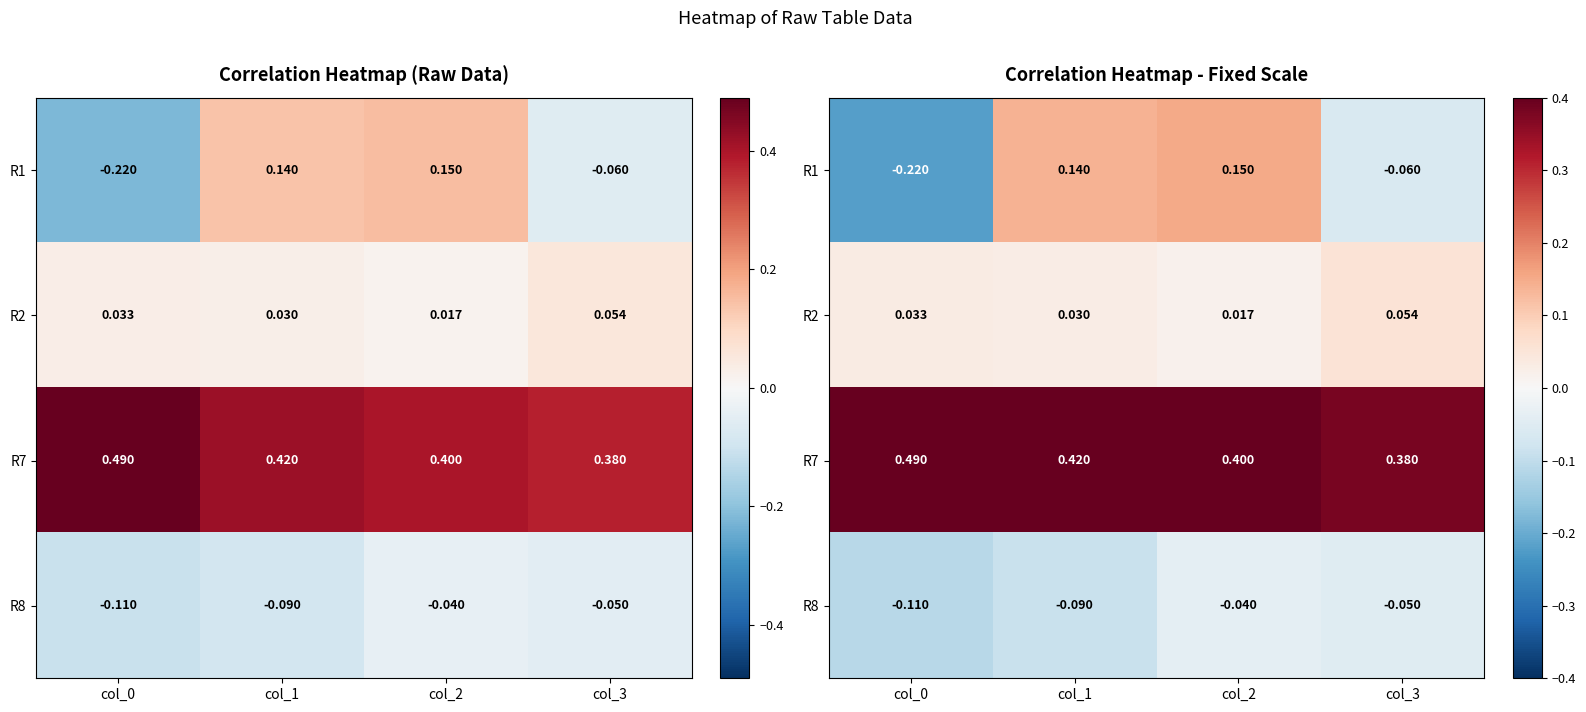

What is the sum of the R8 values at col_0 and col_3?

-0.2